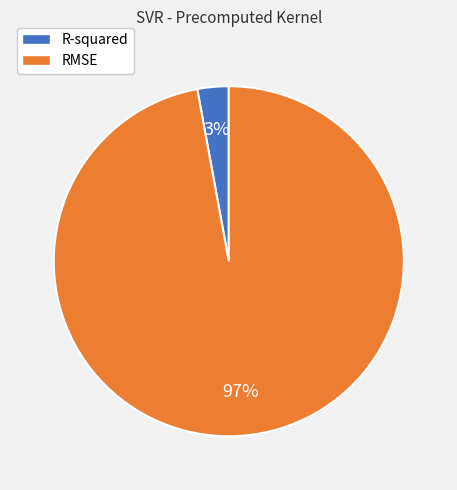

Is the sum of R-squared and RMSE greater than half?

Yes